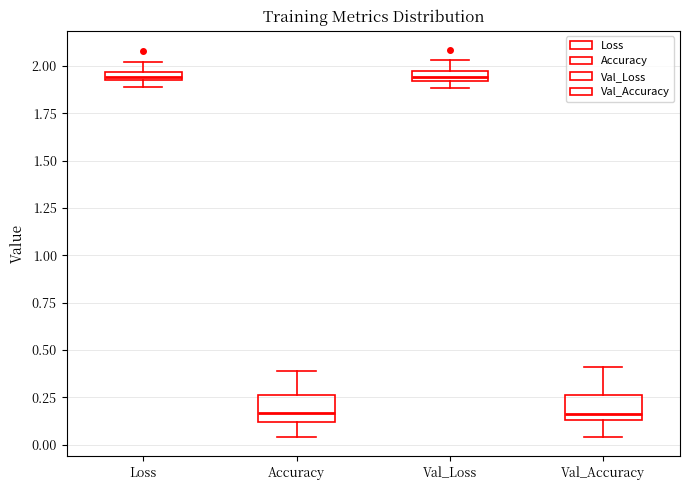

Where does the lower whisker of the box for Accuracy end on the y-axis? The values are not printed on the chart, so give them approximately, as read against the axis.

0.05